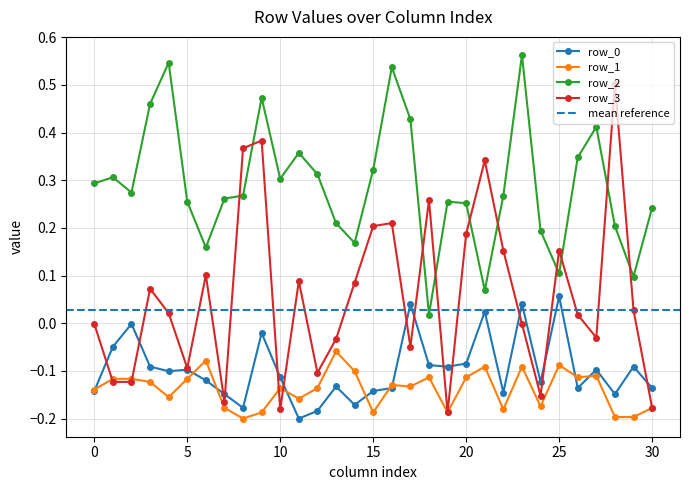

At 21, list the series in order from smallest to largest.

row_1, row_0, row_2, row_3